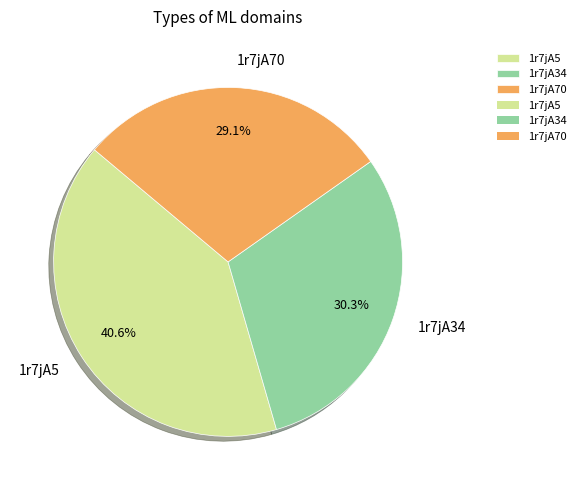

Does any single category account for the majority?

No